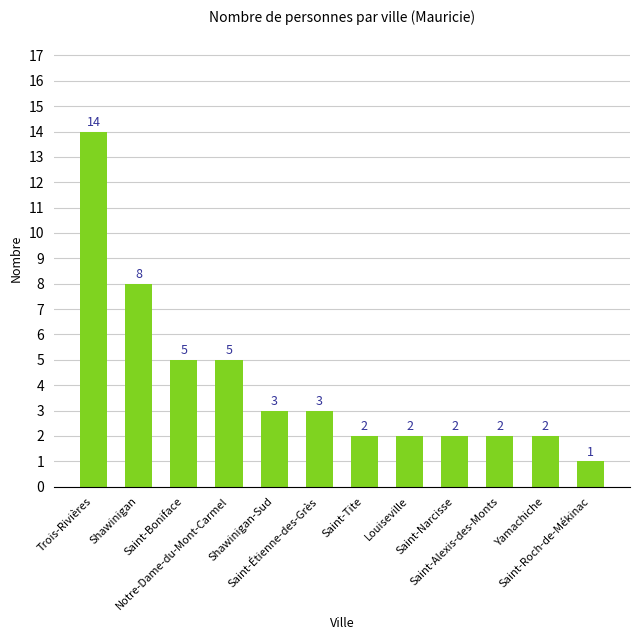

What is the smallest value displayed?

1